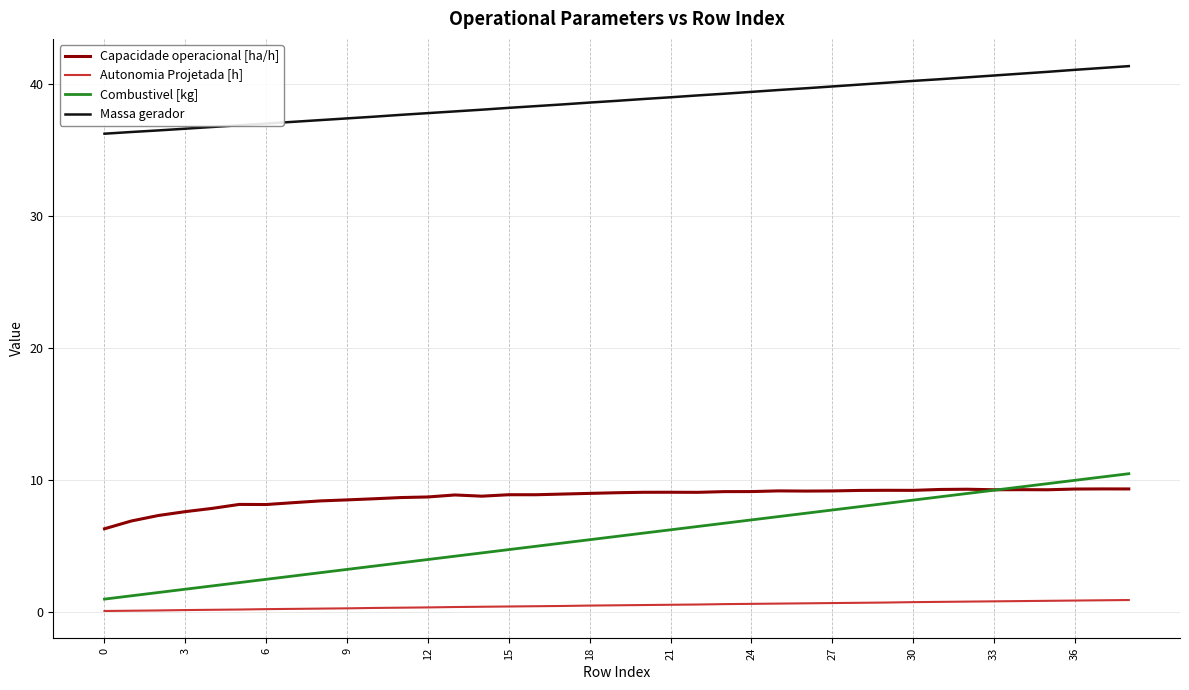

True or false: Combustivel [kg] and Autonomia Projetada [h] cross at least once.

False